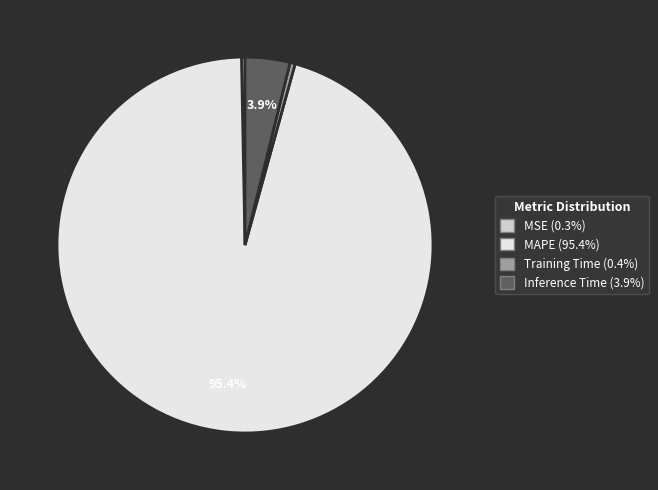

Is it true that MSE is 0% of the pie?

True